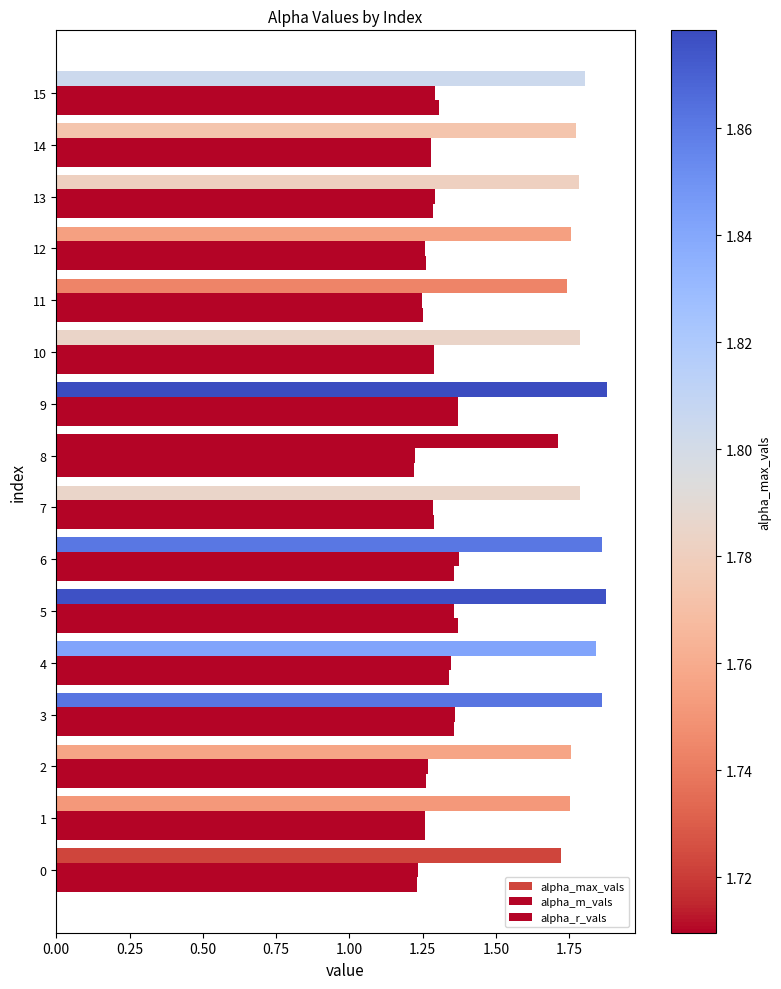

Reading right to left, list all the values displayed in this chart.

alpha_max_vals: 1.8	1.8	1.8	1.8	1.7	1.8	1.9	1.7	1.8	1.9	1.9	1.8	1.9	1.8	1.8	1.7
alpha_m_vals: 1.3	1.3	1.3	1.3	1.2	1.3	1.4	1.2	1.3	1.4	1.4	1.3	1.4	1.3	1.3	1.2
alpha_r_vals: 1.3	1.3	1.3	1.3	1.2	1.3	1.4	1.2	1.3	1.4	1.4	1.3	1.4	1.3	1.3	1.2